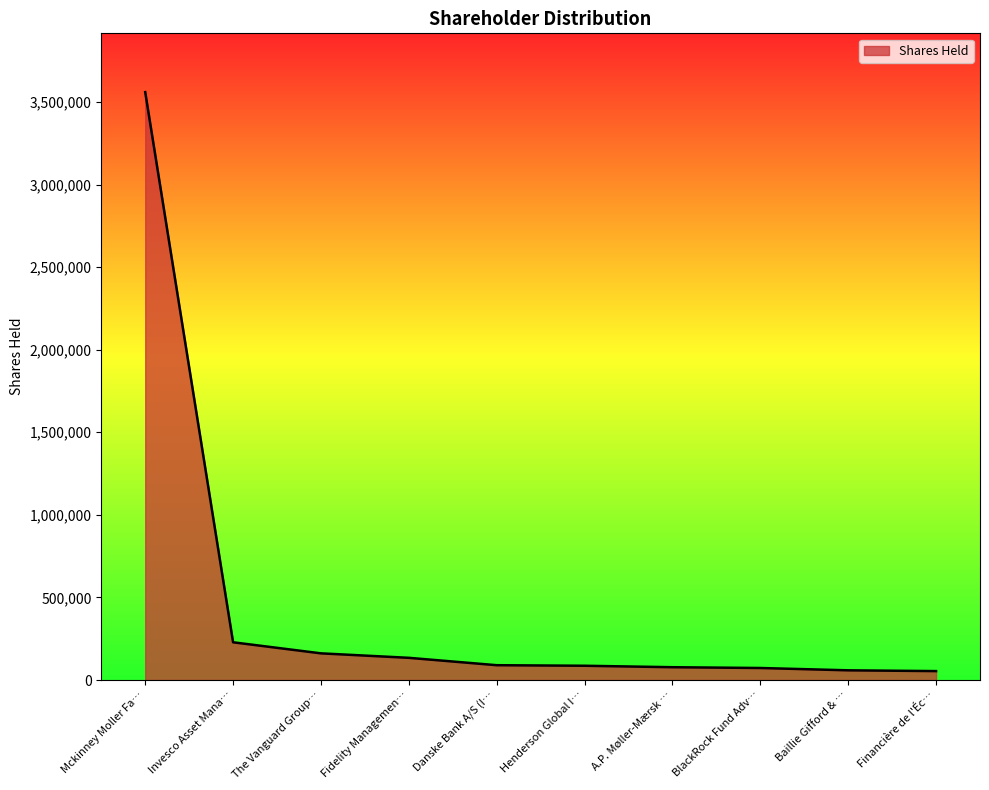

What is the difference between the maximum and minimum values?

3505455